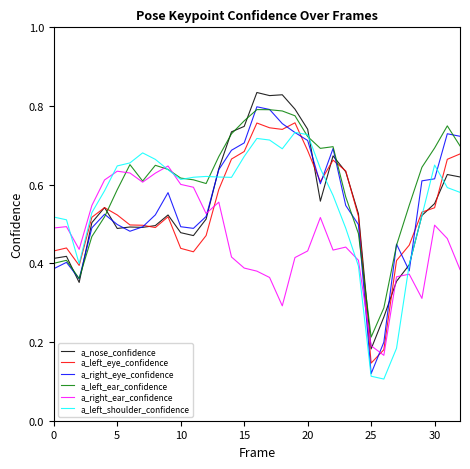

True or false: a_left_eye_confidence and a_left_ear_confidence cross at least once.

True